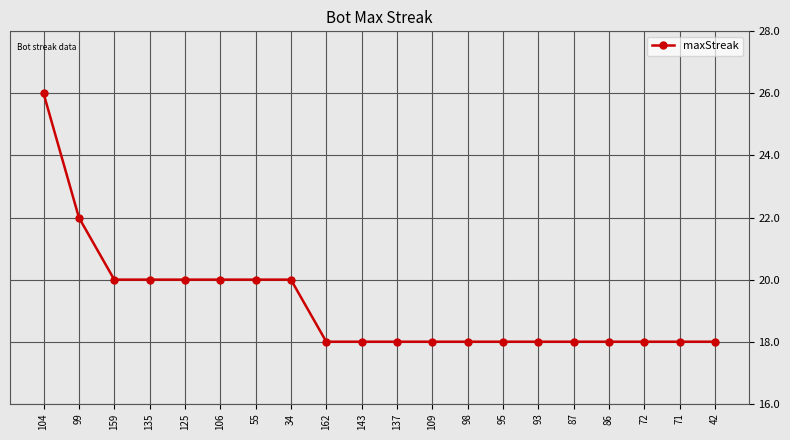

Reading left to right, extract all data points from this chart.

104=26	99=22	159=20	135=20	125=20	106=20	55=20	34=20	162=18	143=18	137=18	109=18	98=18	95=18	93=18	87=18	86=18	72=18	71=18	42=18